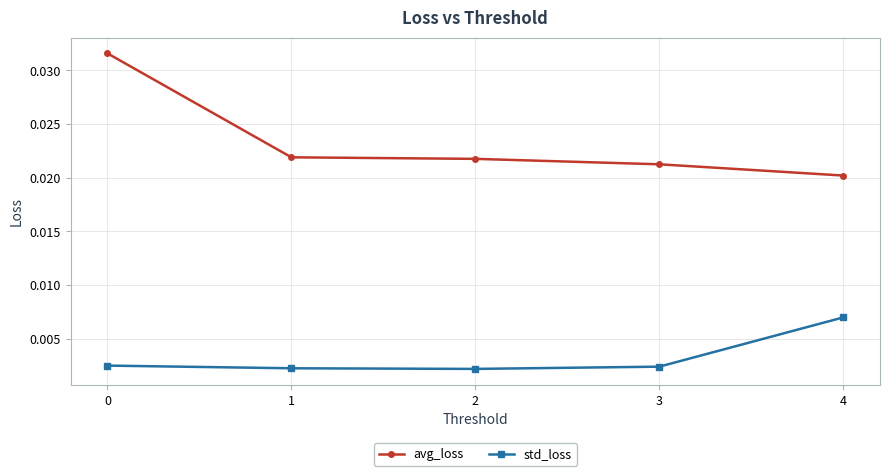

Which category has the highest value in the std_loss series?

4